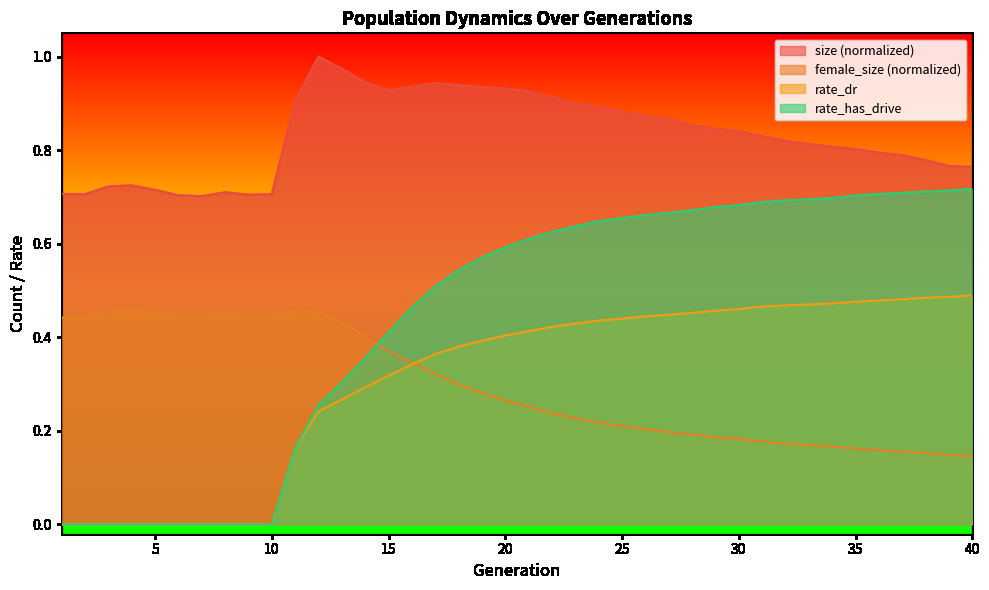

True or false: size has more than 2 points higher than both neighbors.

True